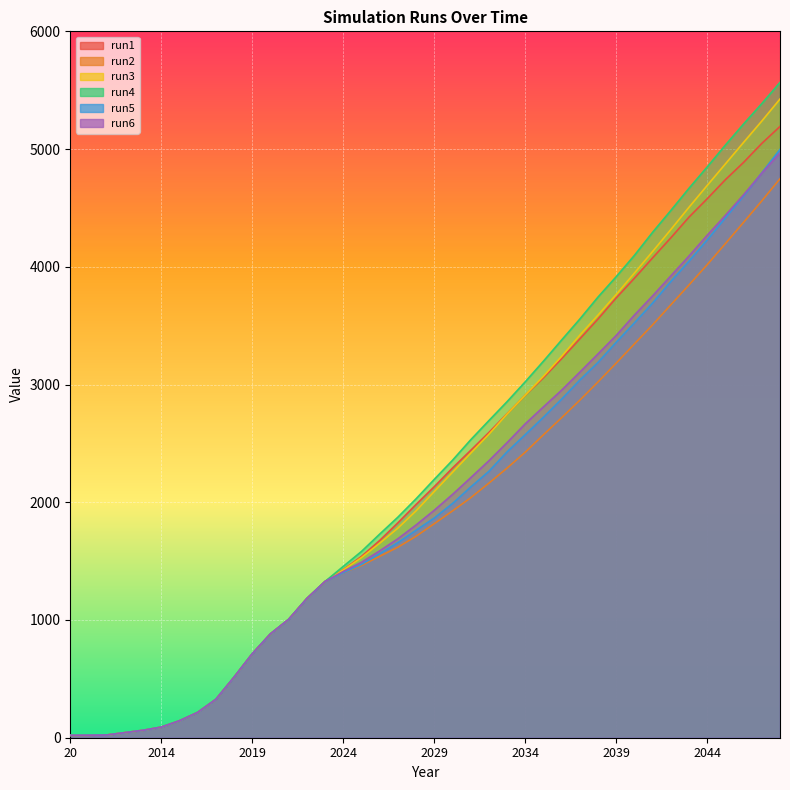

Between 2045 and 2038, which is larger?

2045